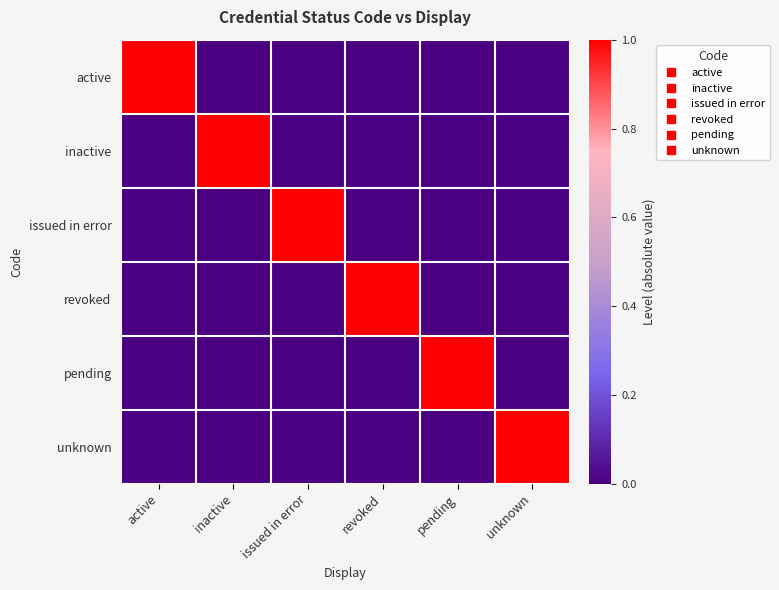

Reading left to right, what are all the values shown in this chart?

active: active=1	inactive=0	issued in error=0	revoked=0	pending=0	unknown=0
inactive: active=0	inactive=1	issued in error=0	revoked=0	pending=0	unknown=0
issued in error: active=0	inactive=0	issued in error=1	revoked=0	pending=0	unknown=0
revoked: active=0	inactive=0	issued in error=0	revoked=1	pending=0	unknown=0
pending: active=0	inactive=0	issued in error=0	revoked=0	pending=1	unknown=0
unknown: active=0	inactive=0	issued in error=0	revoked=0	pending=0	unknown=1